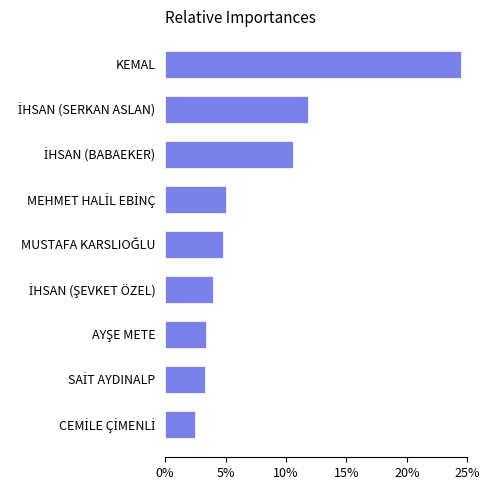

Reading bottom to top, transcribe all the data shown in this chart.

2.5	3.3	3.4	3.9	4.8	5.0	10.6	11.8	24.5